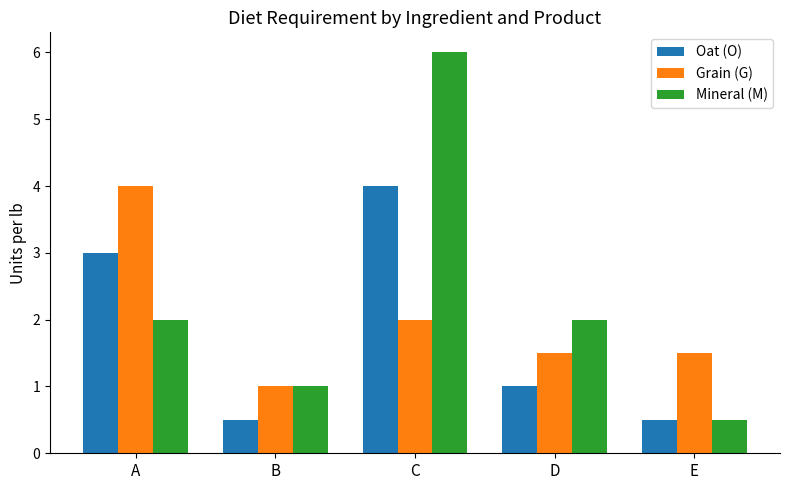

Reading left to right, transcribe all the data shown in this chart.

Oat (O): A=3.0	B=0.5	C=4.0	D=1.0	E=0.5
Grain (G): A=4.0	B=1.0	C=2.0	D=1.5	E=1.5
Mineral (M): A=2.0	B=1.0	C=6.0	D=2.0	E=0.5